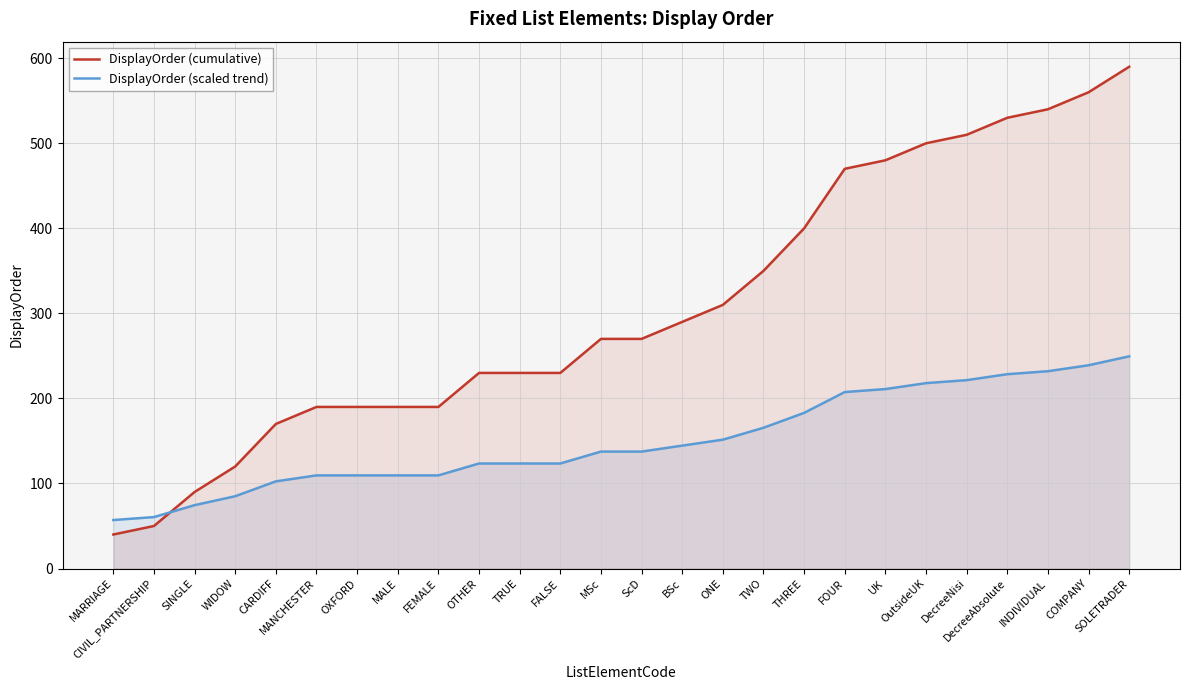

List the series in order of their peak value, highest first.

DisplayOrder (cumulative), DisplayOrder (scaled trend)